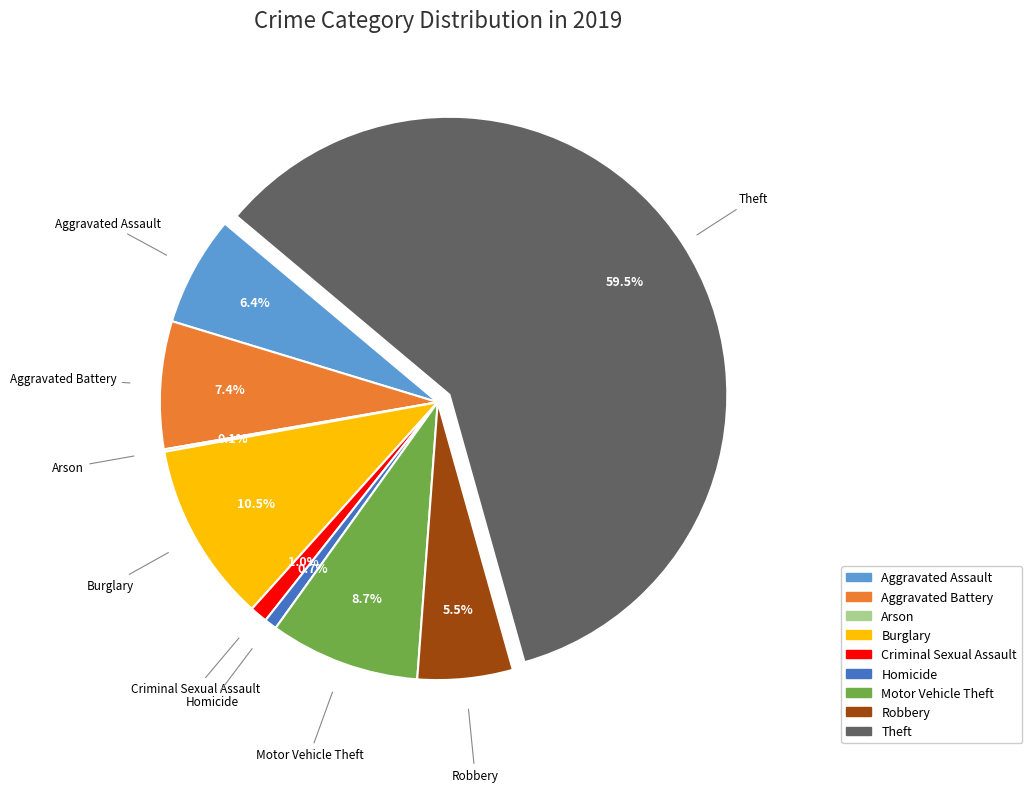

To the nearest percent, what is the combined percentage of Homicide and Aggravated Battery?

8%